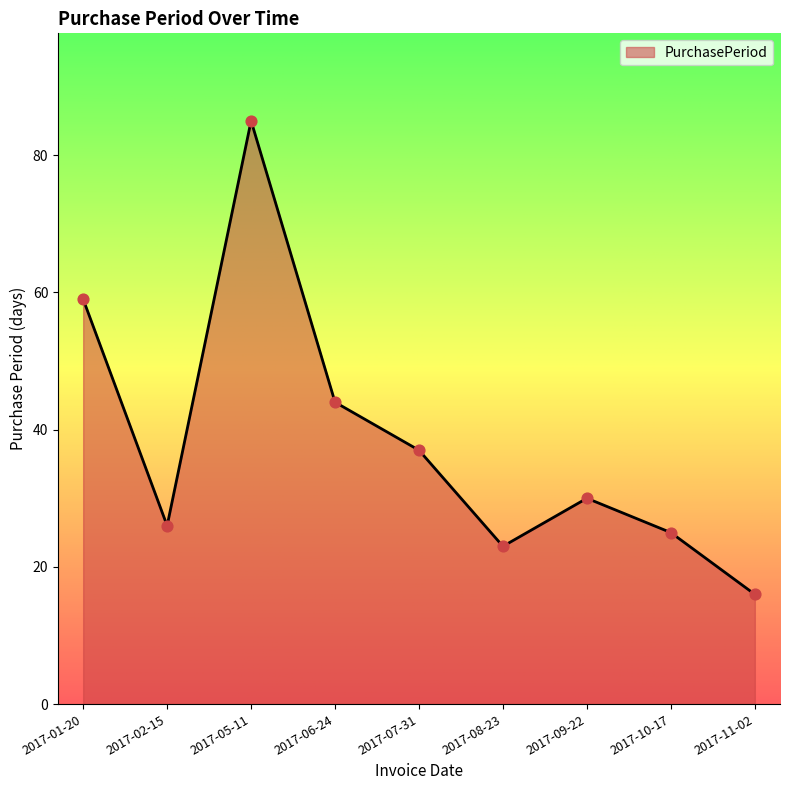

Which has a higher value, 2017-09-22 or 2017-08-23?

2017-09-22